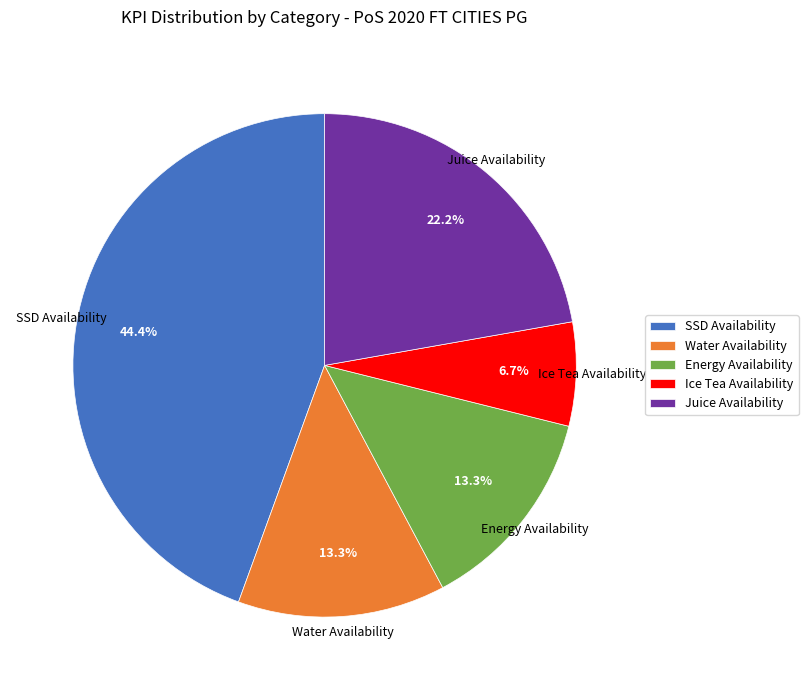

To the nearest percent, what percentage of the pie is SSD Availability?

44%